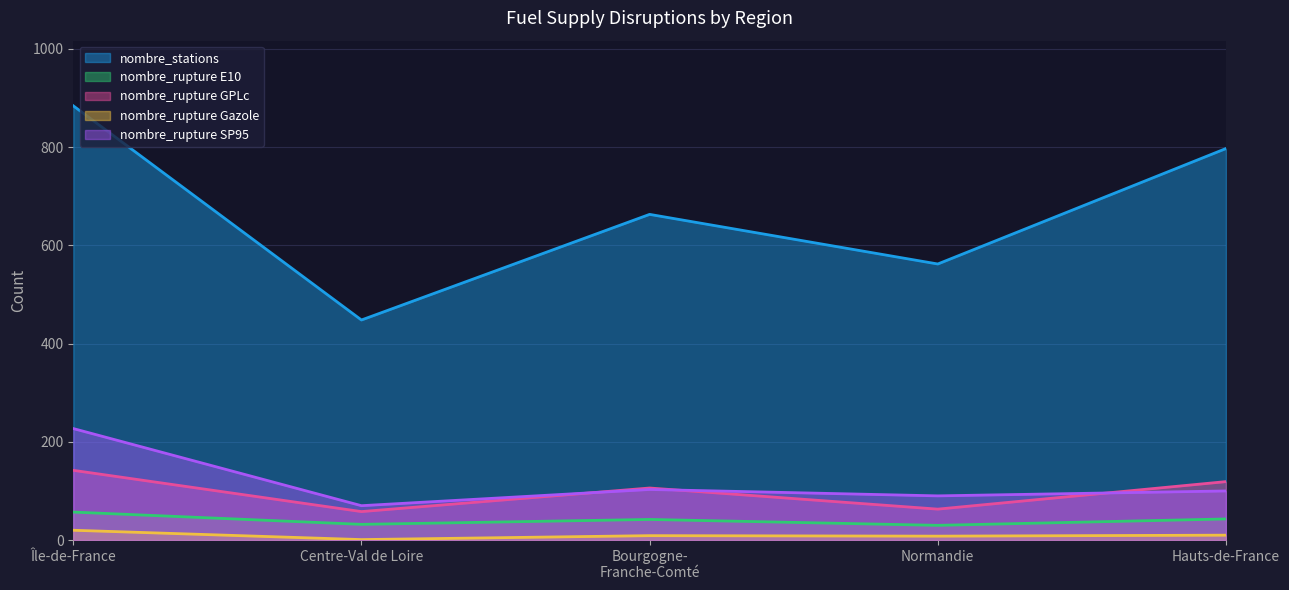

True or false: nombre_rupture SP95 and nombre_rupture E10 intersect in this chart.

False